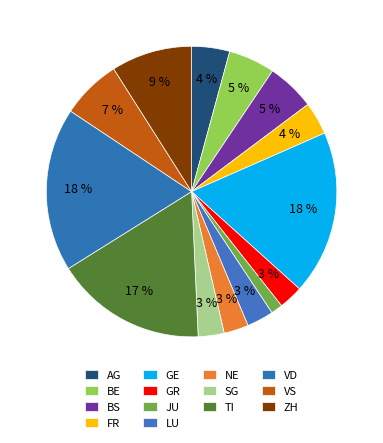

How many segments does this pie chart have?

14